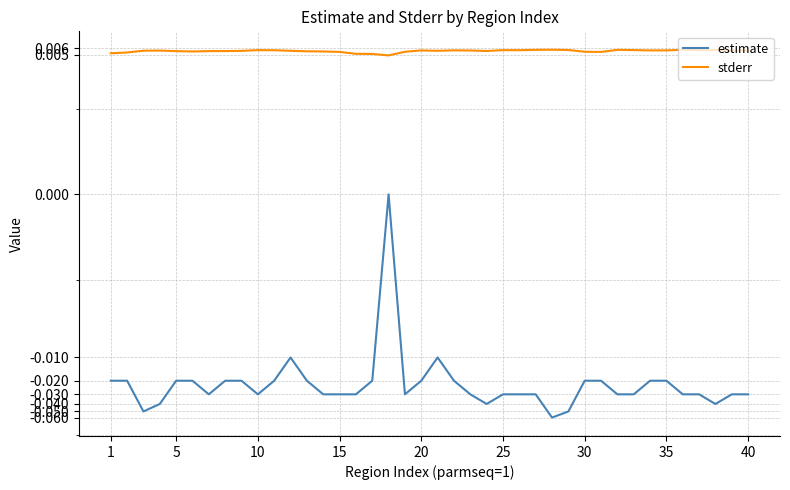

Does the chart have visible grid lines?

Yes